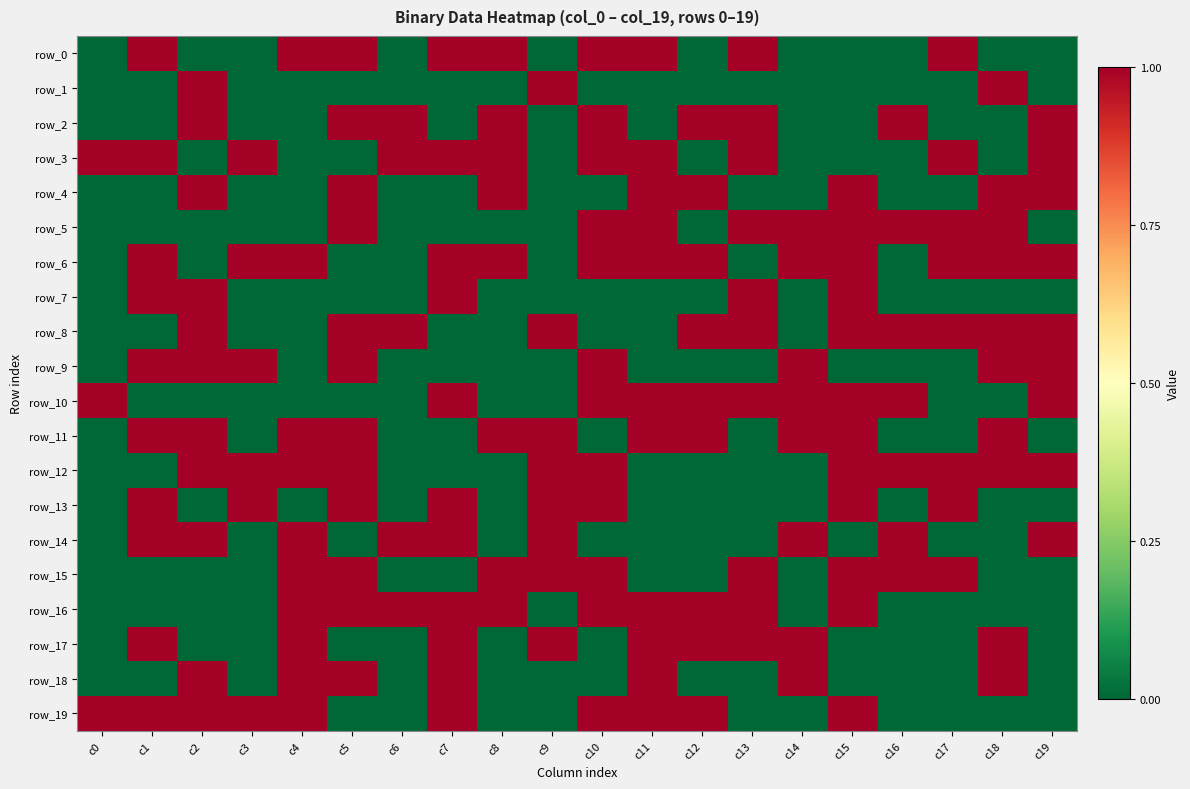

Between c6 and c8, which series saw the biggest shift?

row_0